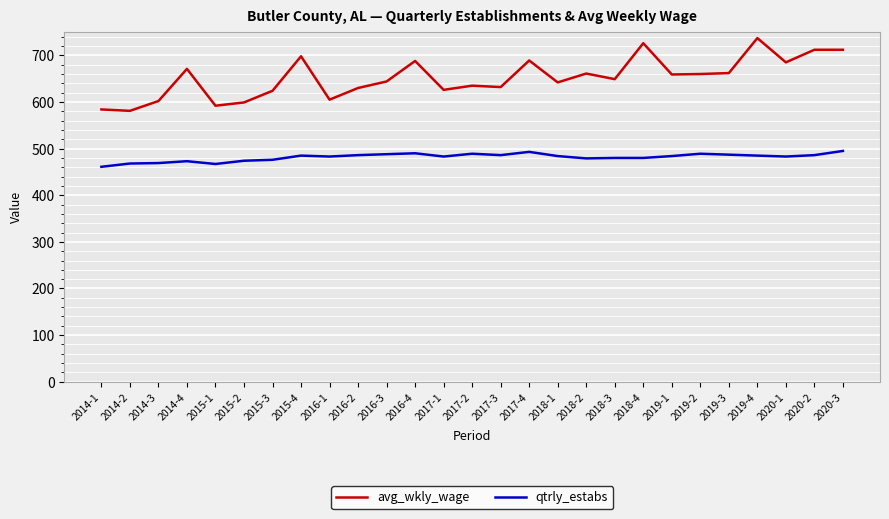

How many lines are shown in the chart?

2